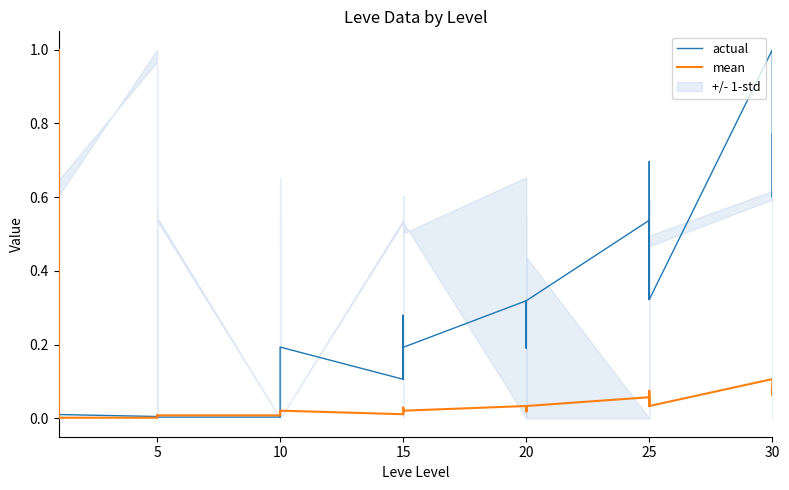

What is the highest value of the actual series?

1.0